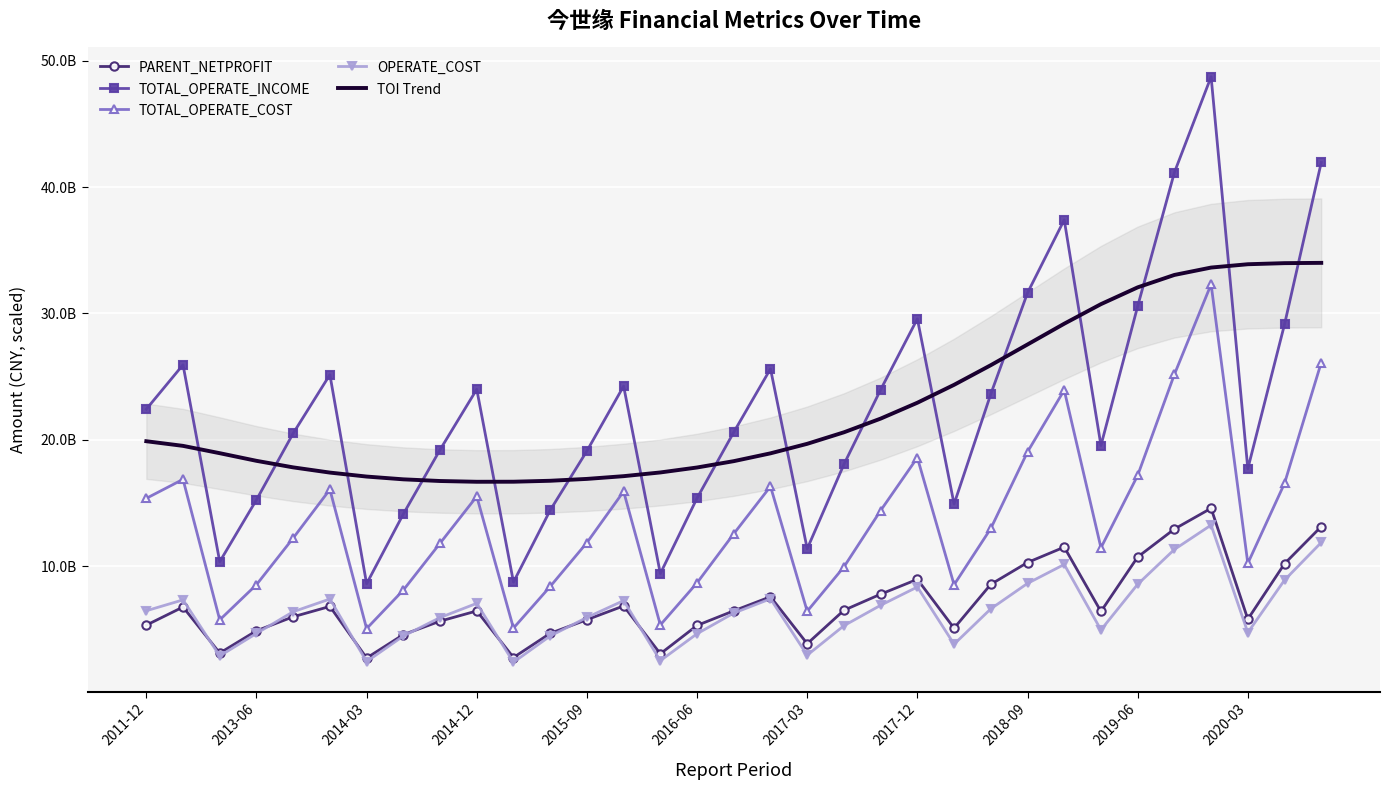

What position from the left is 2014-03?

7